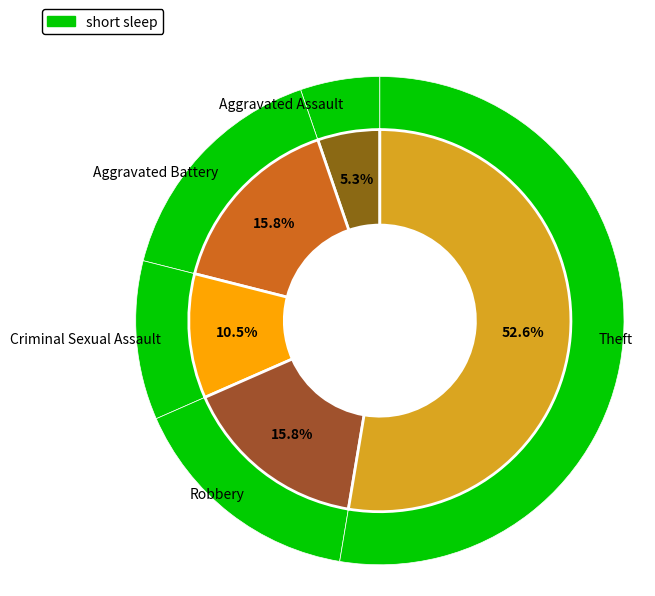

What is the total percentage of Aggravated Assault and Criminal Sexual Assault?

15.8%